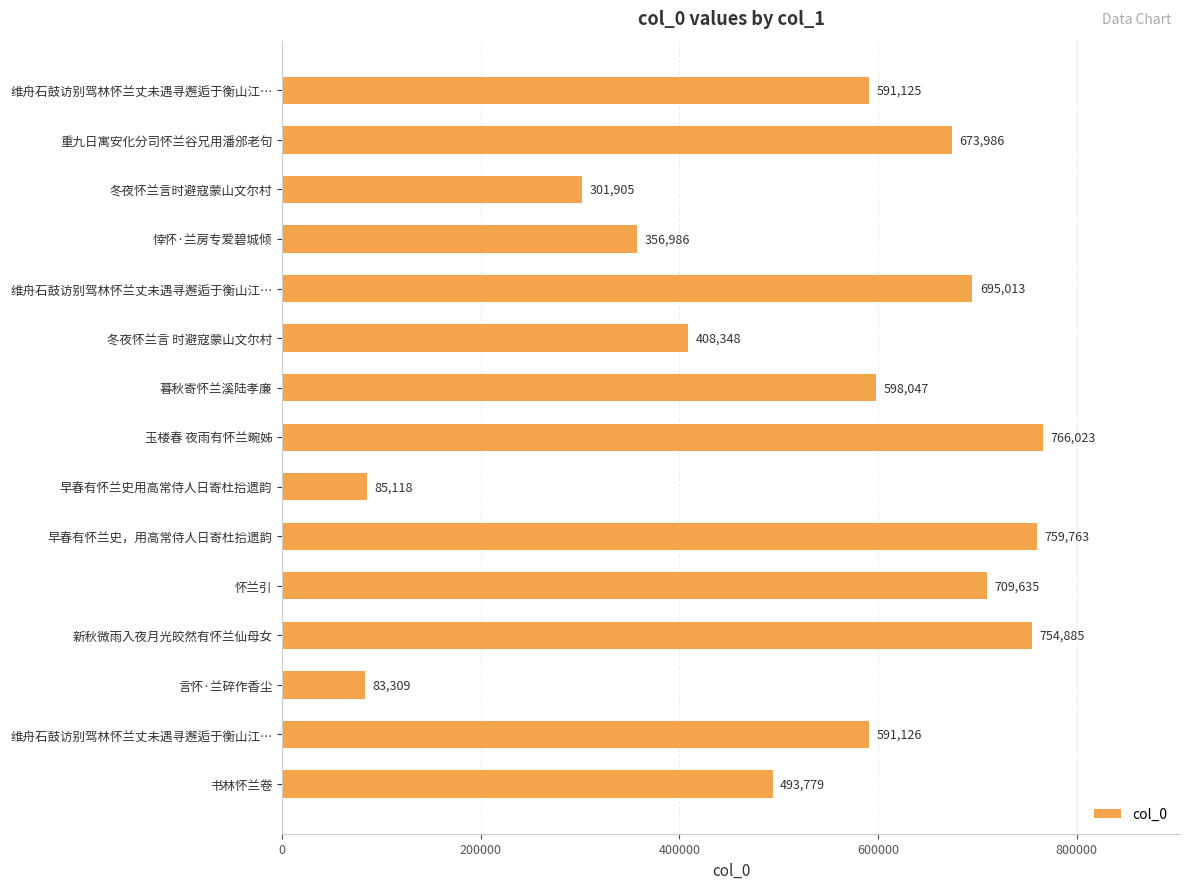

How many data points are less than 591126?

7